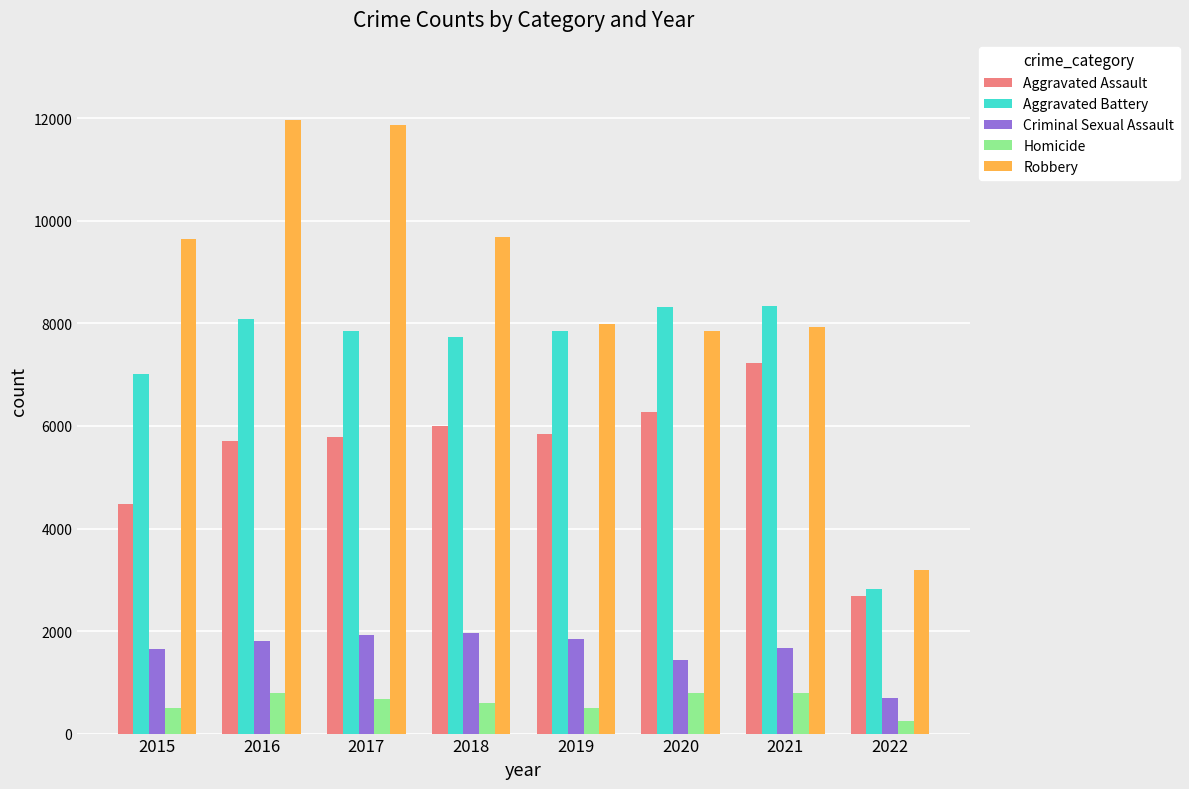

How many data points in Aggravated Battery are less than 7857?

4